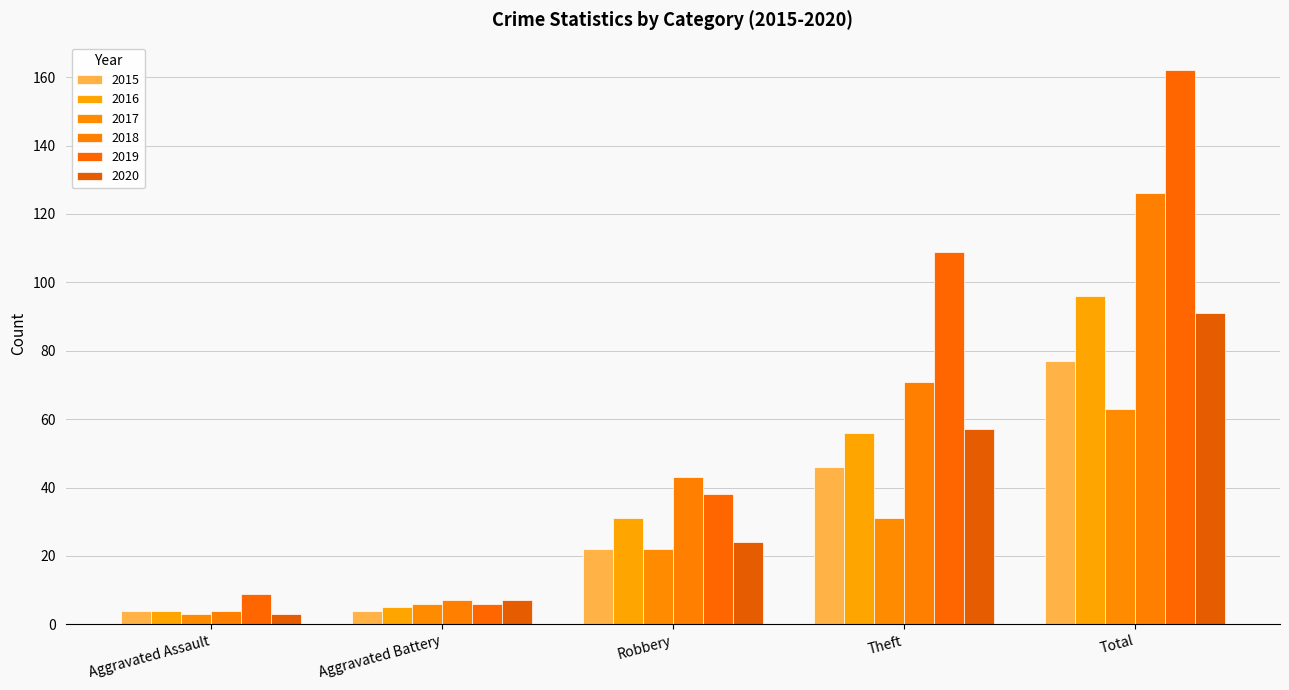

Reading left to right, what are all the values shown in this chart?

2015: Aggravated Assault=4	Aggravated Battery=4	Robbery=22	Theft=46	Total=77
2016: Aggravated Assault=4	Aggravated Battery=5	Robbery=31	Theft=56	Total=96
2017: Aggravated Assault=3	Aggravated Battery=6	Robbery=22	Theft=31	Total=63
2018: Aggravated Assault=4	Aggravated Battery=7	Robbery=43	Theft=71	Total=126
2019: Aggravated Assault=9	Aggravated Battery=6	Robbery=38	Theft=109	Total=162
2020: Aggravated Assault=3	Aggravated Battery=7	Robbery=24	Theft=57	Total=91